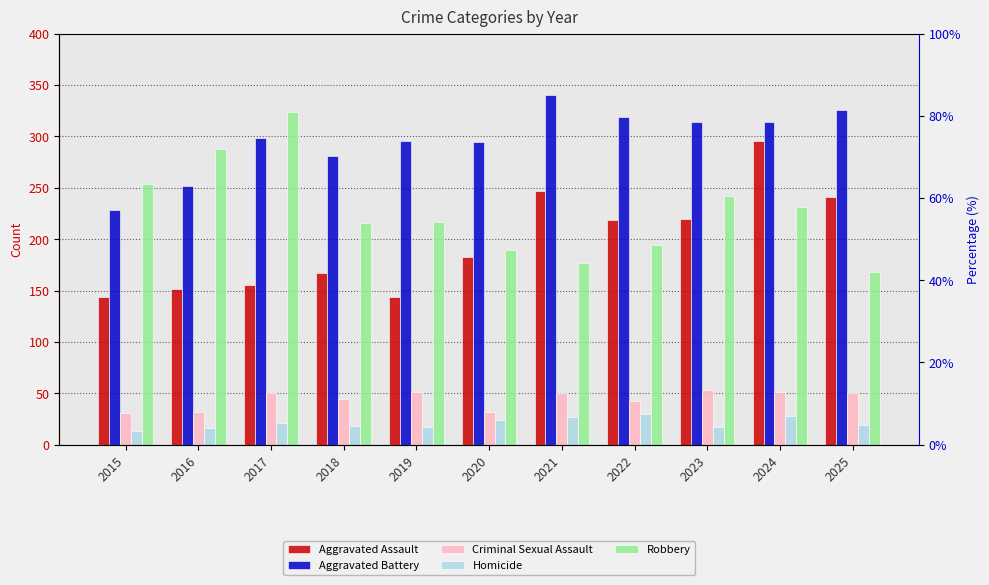

What is the value of the Aggravated Battery bar at the 1st from the left?

228